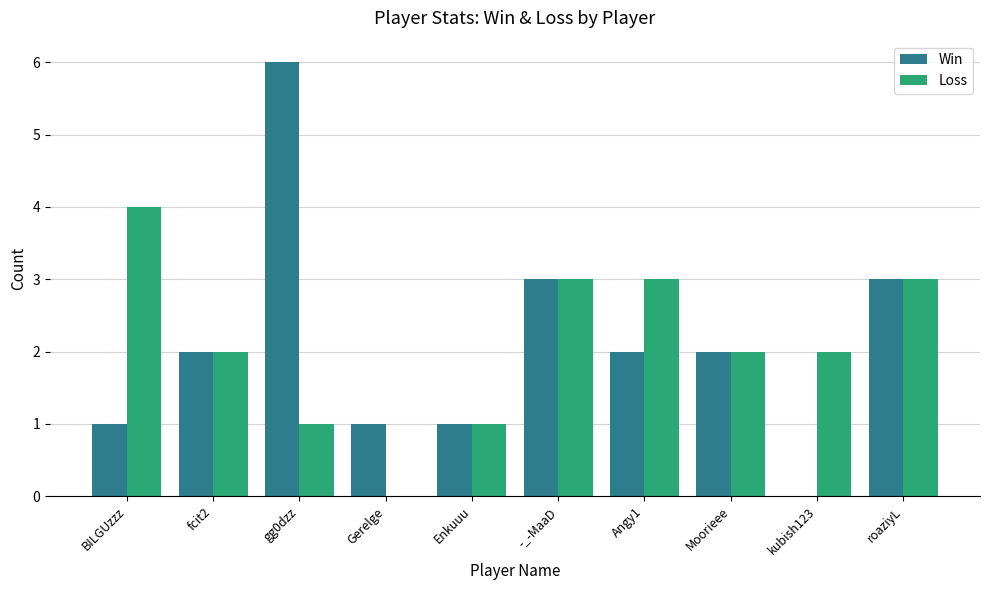

At which label does Loss reach its peak?

BILGUzzz